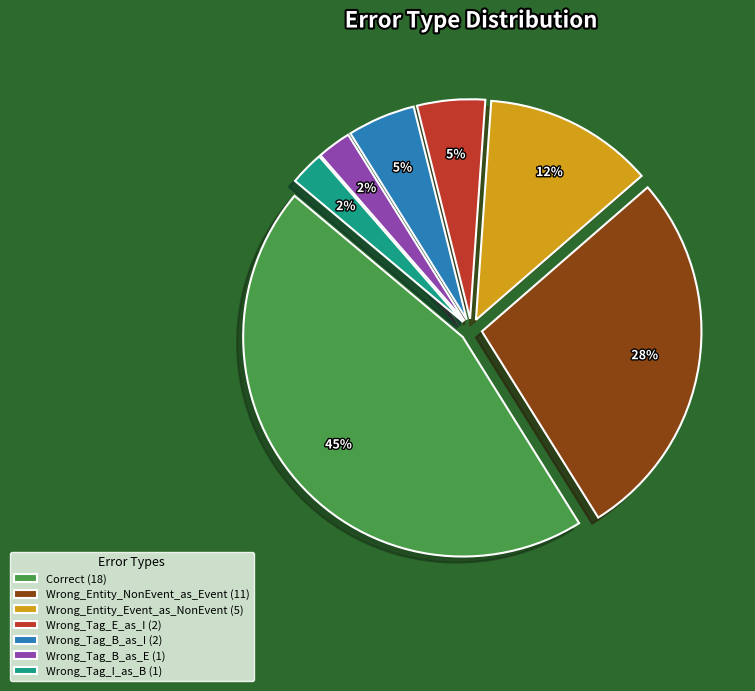

Combined, do Wrong_Tag_B_as_E (1) and Wrong_Tag_E_as_I (2) account for over 50%?

No